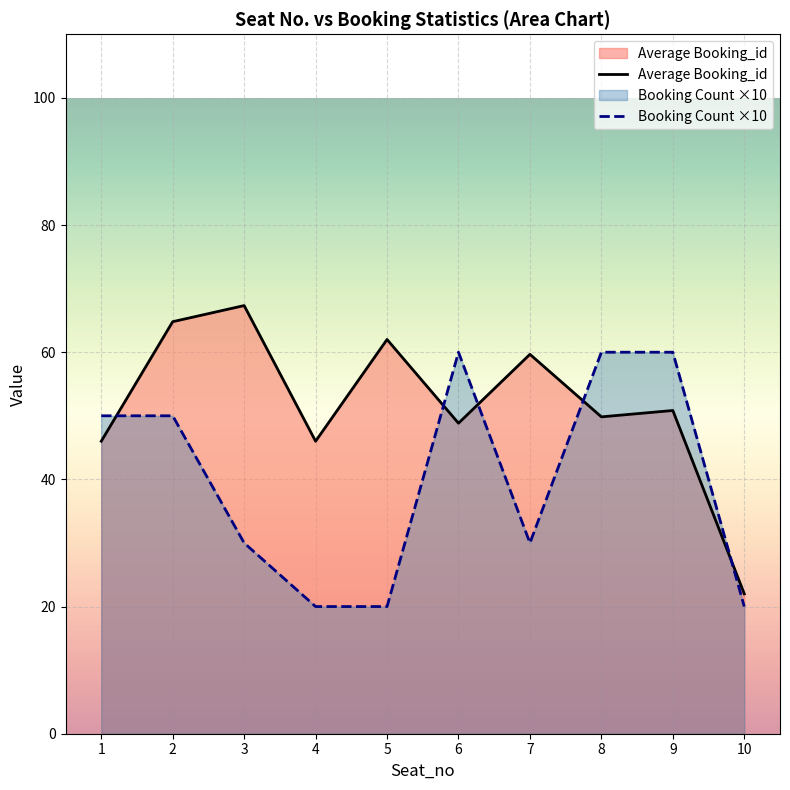

What is the difference between the Average Booking_id values at 3 and 10?

45.3